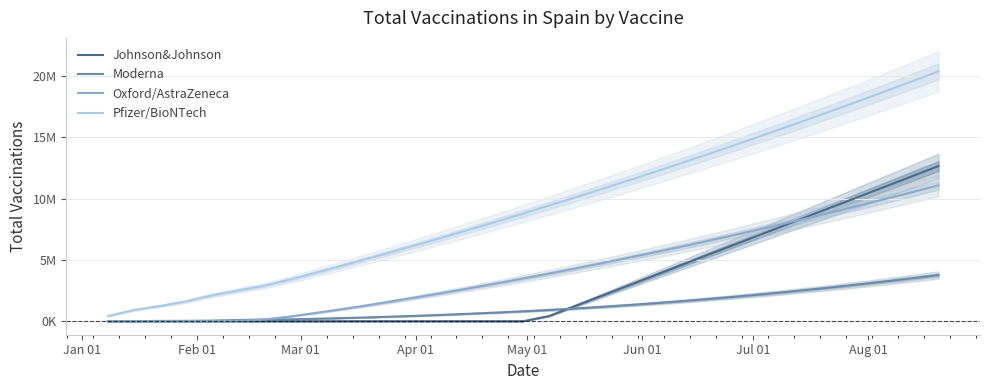

Between which two adjacent categories do Moderna and Oxford/AstraZeneca first intersect?

Jul 01 and Aug 01